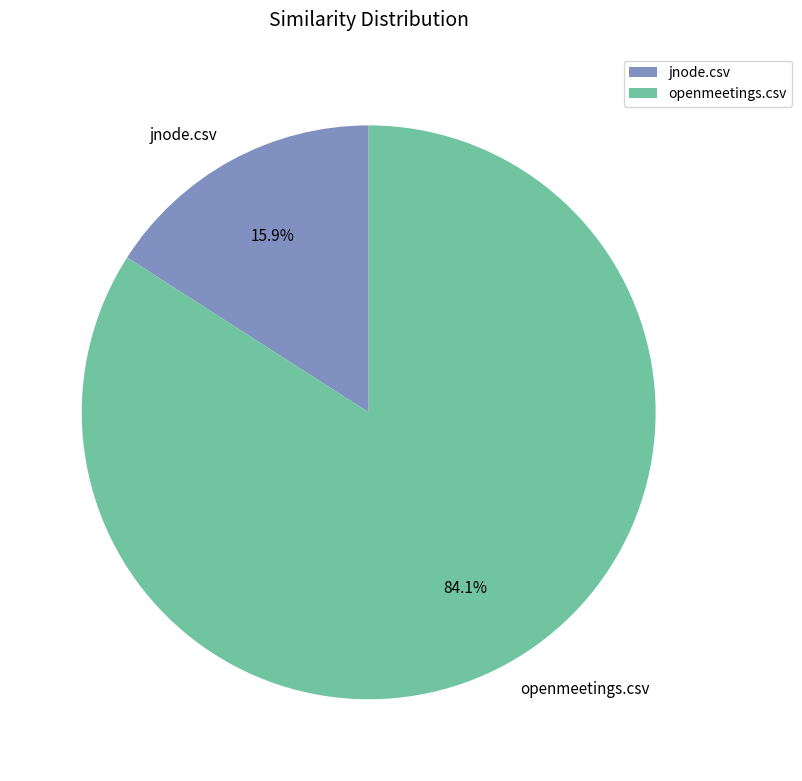

To the nearest percent, what percentage of the pie is jnode.csv?

16%